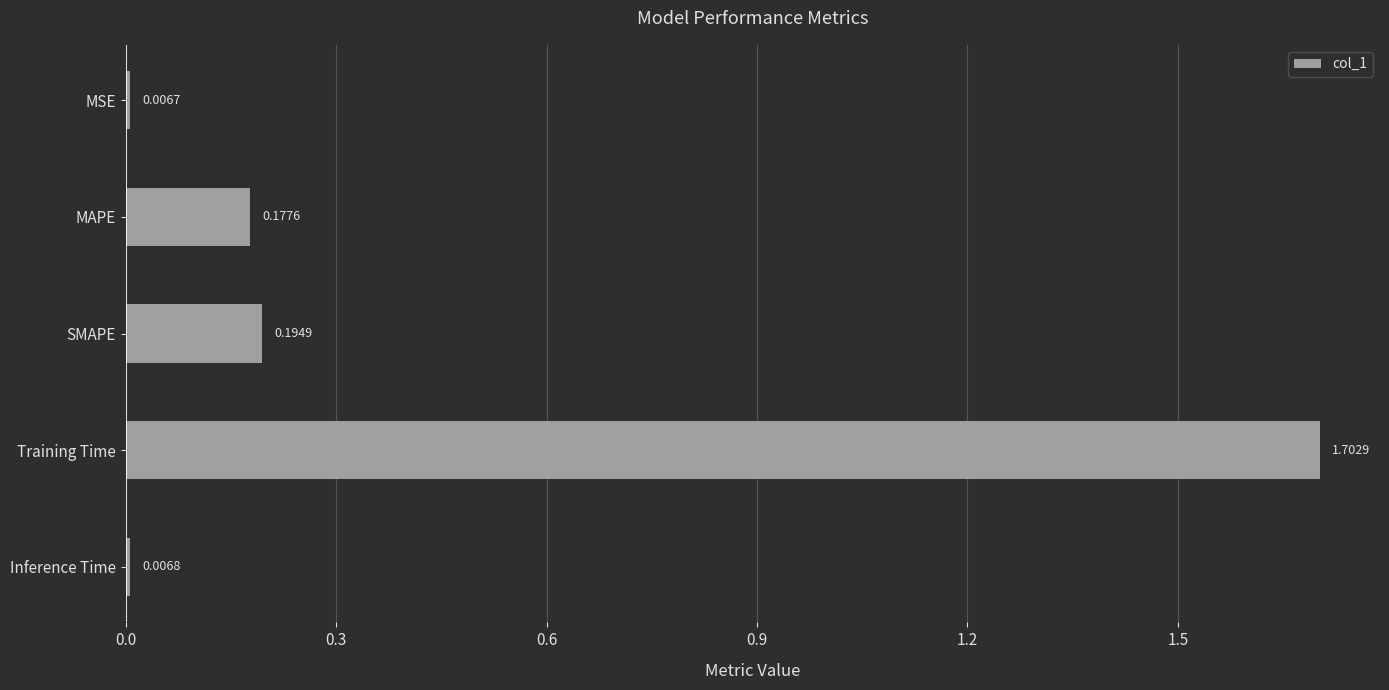

What is the greatest value displayed?

1.7